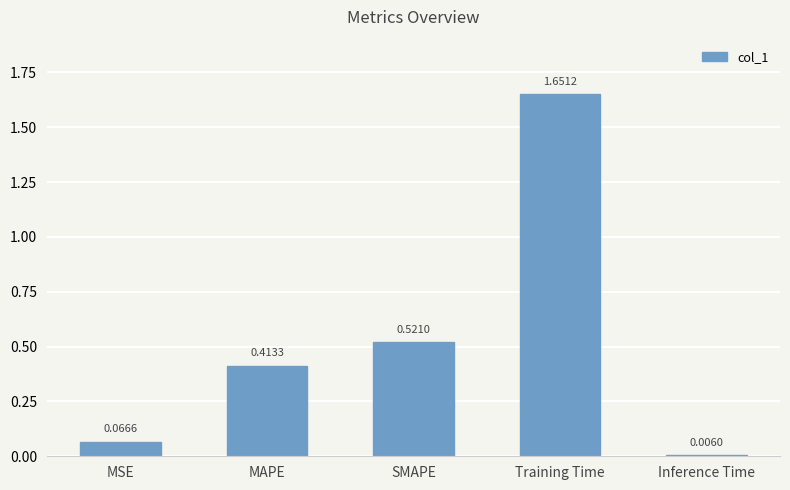

What position from the right is MAPE?

4